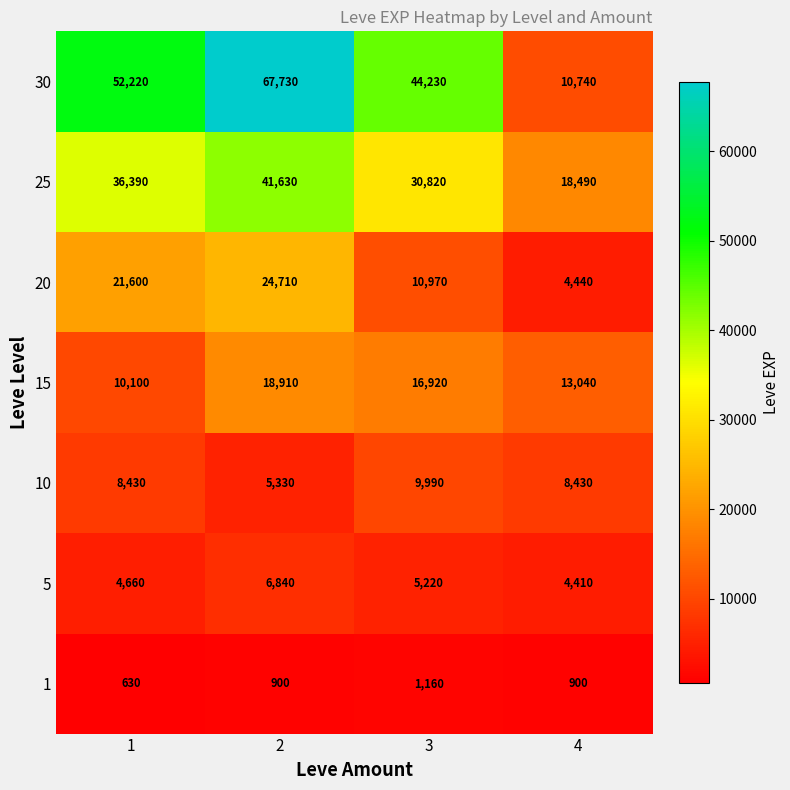

Which series has the widest spread of values?

30